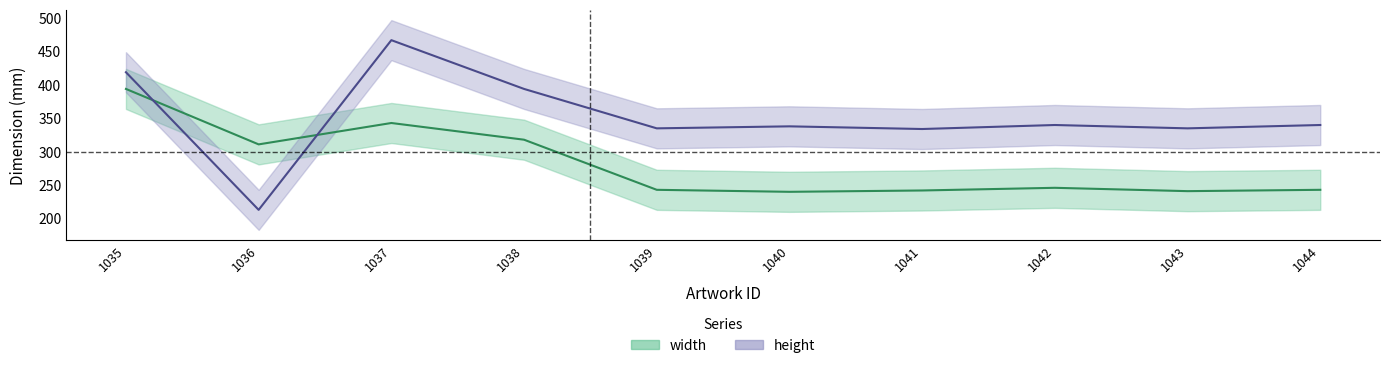

What is the highest value of the width series?

394